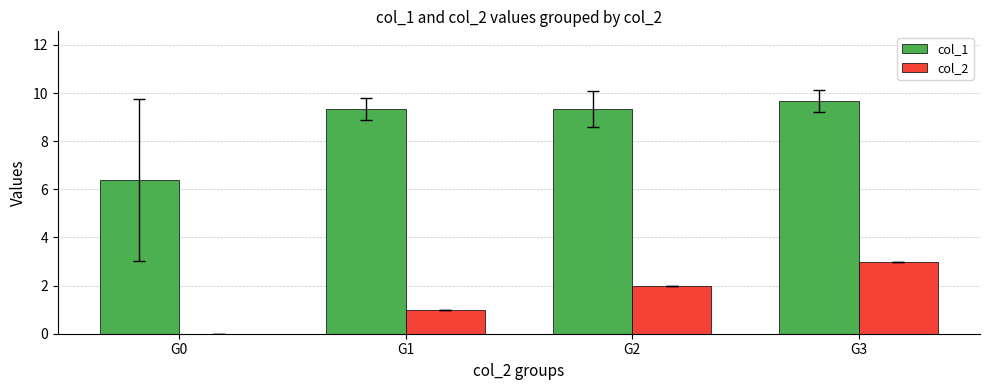

Between G0 and G3, which series saw the biggest shift?

col_1